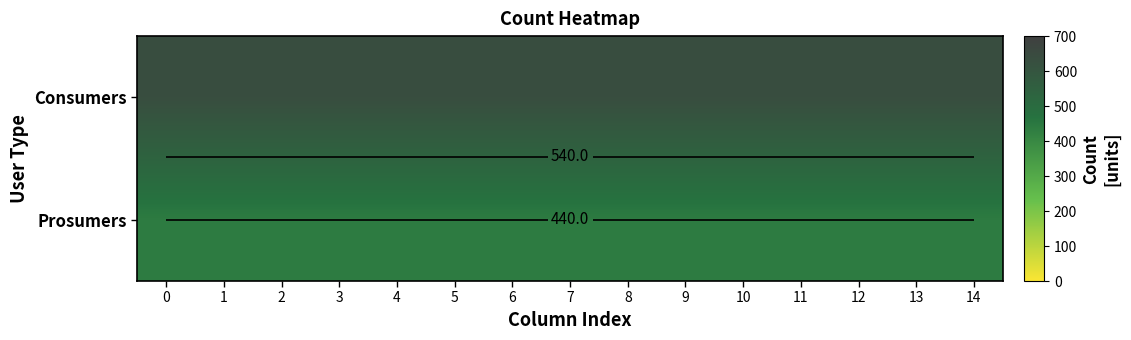

What is the total value across all series at 3?

1075